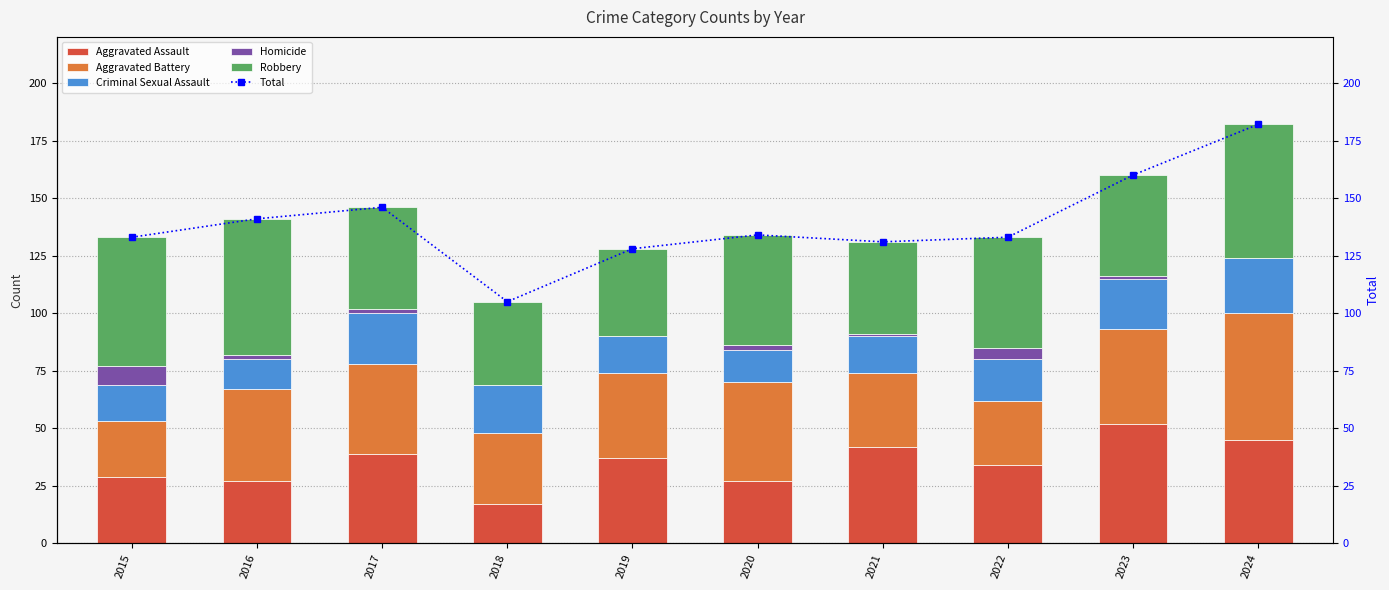

At which label is Robbery closest to 47?

2020